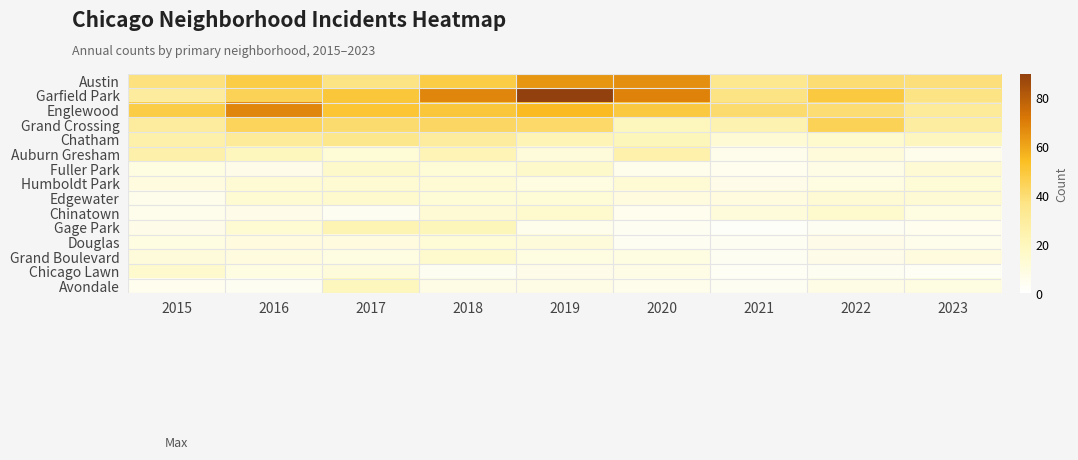

Reading left to right, transcribe all the data shown in this chart.

Austin: 2015=38	2016=48	2017=37	2018=48	2019=64	2020=66	2021=34	2022=40	2023=39
Garfield Park: 2015=30	2016=45	2017=50	2018=68	2019=90	2020=69	2021=37	2022=49	2023=37
Englewood: 2015=48	2016=68	2017=51	2018=50	2019=55	2020=49	2021=41	2022=40	2023=31
Grand Crossing: 2015=30	2016=44	2017=41	2018=43	2019=42	2020=20	2021=24	2022=45	2023=29
Chatham: 2015=26	2016=31	2017=35	2018=30	2019=22	2020=21	2021=13	2022=15	2023=19
Auburn Gresham: 2015=26	2016=20	2017=12	2018=22	2019=11	2020=25	2021=6	2022=11	2023=6
Fuller Park: 2015=9	2016=7	2017=16	2018=12	2019=16	2020=6	2021=5	2022=8	2023=13
Humboldt Park: 2015=10	2016=13	2017=14	2018=13	2019=9	2020=13	2021=7	2022=9	2023=12
Edgewater: 2015=6	2016=14	2017=15	2018=12	2019=12	2020=10	2021=10	2022=13	2023=13
Chinatown: 2015=6	2016=7	2017=4	2018=13	2019=15	2020=5	2021=11	2022=15	2023=9
Gage Park: 2015=7	2016=14	2017=23	2018=21	2019=6	2020=4	2021=2	2022=4	2023=5
Douglas: 2015=9	2016=10	2017=10	2018=12	2019=11	2020=4	2021=4	2022=7	2023=6
Grand Boulevard: 2015=11	2016=10	2017=9	2018=15	2019=9	2020=9	2021=4	2022=7	2023=10
Chicago Lawn: 2015=15	2016=9	2017=11	2018=4	2019=7	2020=8	2021=3	2022=4	2023=3
Avondale: 2015=5	2016=4	2017=20	2018=8	2019=8	2020=6	2021=4	2022=8	2023=9